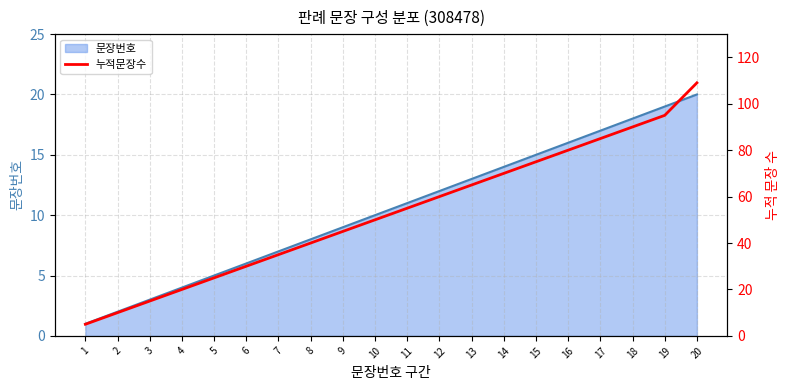

Reading right to left, what are all the values shown in this chart?

109	95	90	85	80	75	70	65	60	55	50	45	40	35	30	25	20	15	10	5